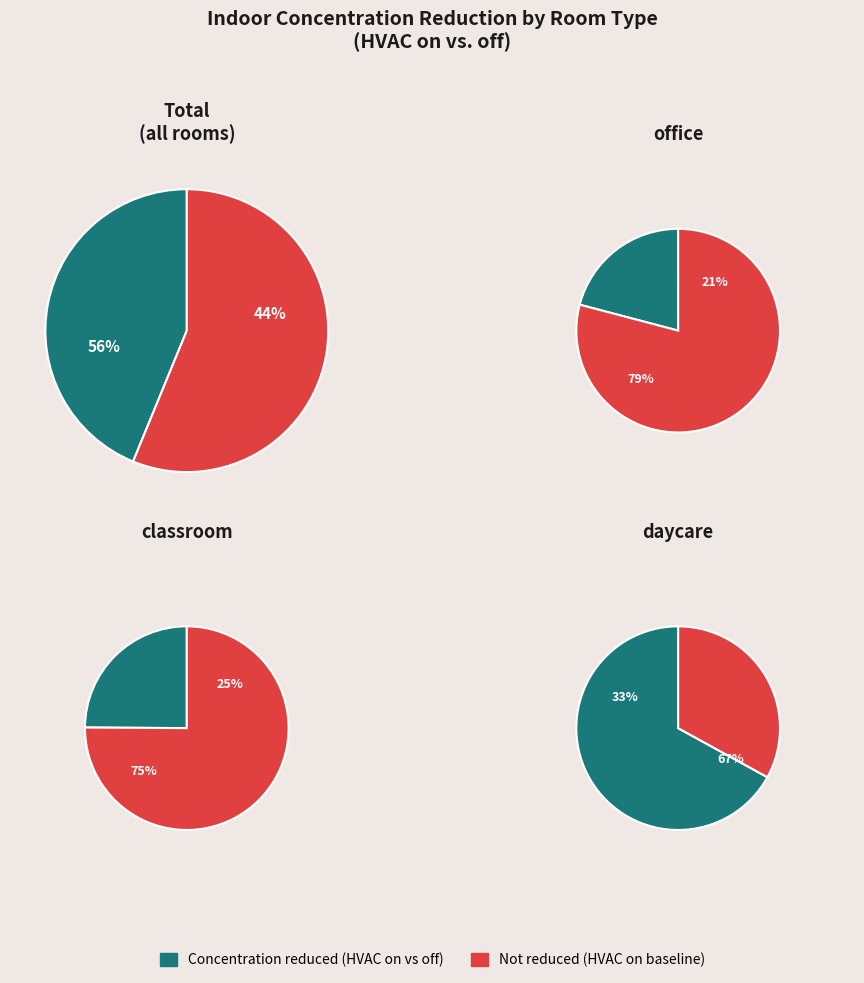

The classroom slice represents 27% of the pie. True or false?

False